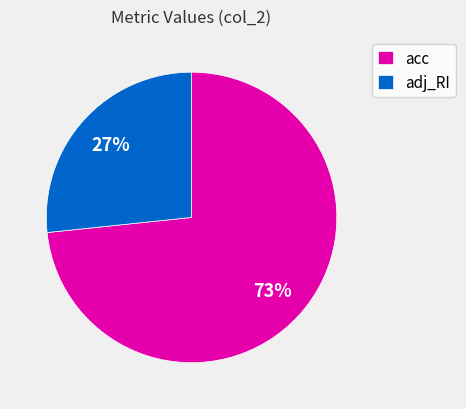

To the nearest percent, what is the combined percentage of adj_RI and acc?

100%